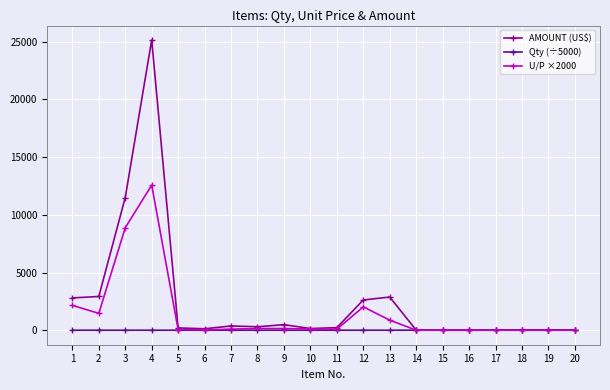

True or false: AMOUNT (US$) has more than 0 points higher than both neighbors.

True